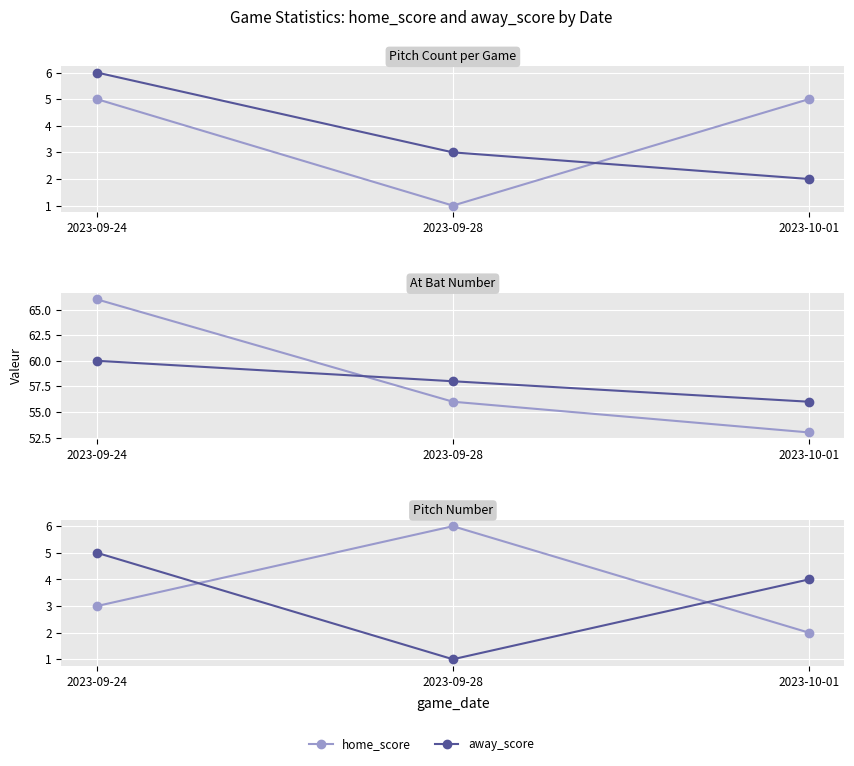

Read the away_score value at 2023-10-01.

4